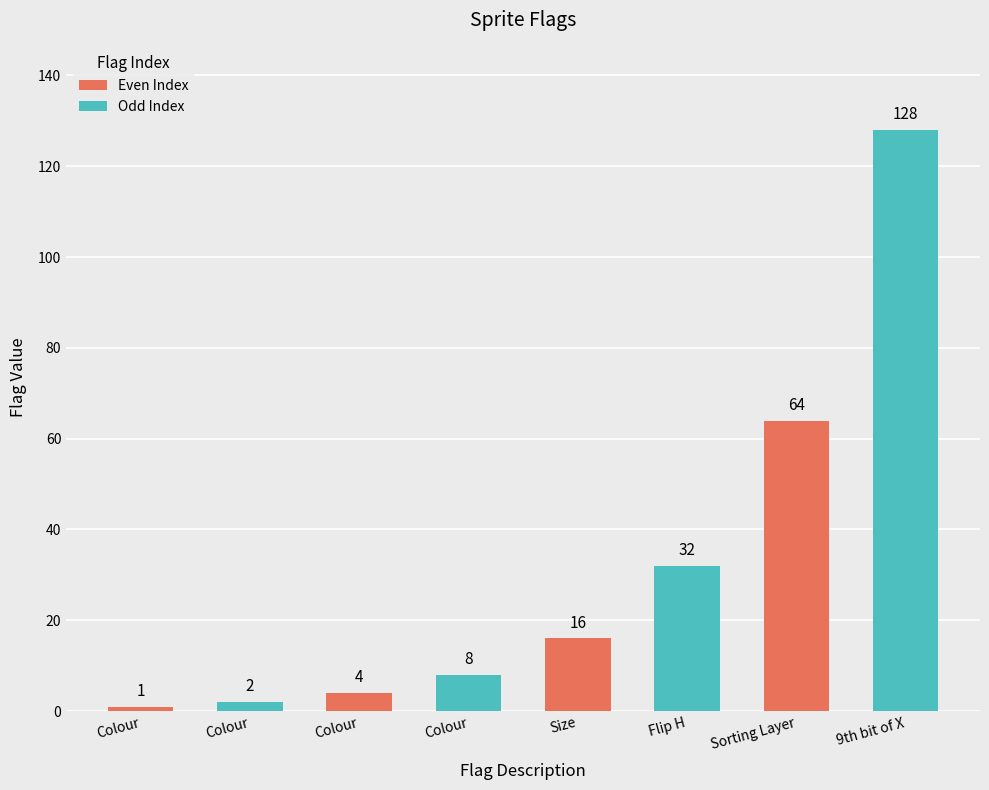

Does the chart contain any negative values?

No